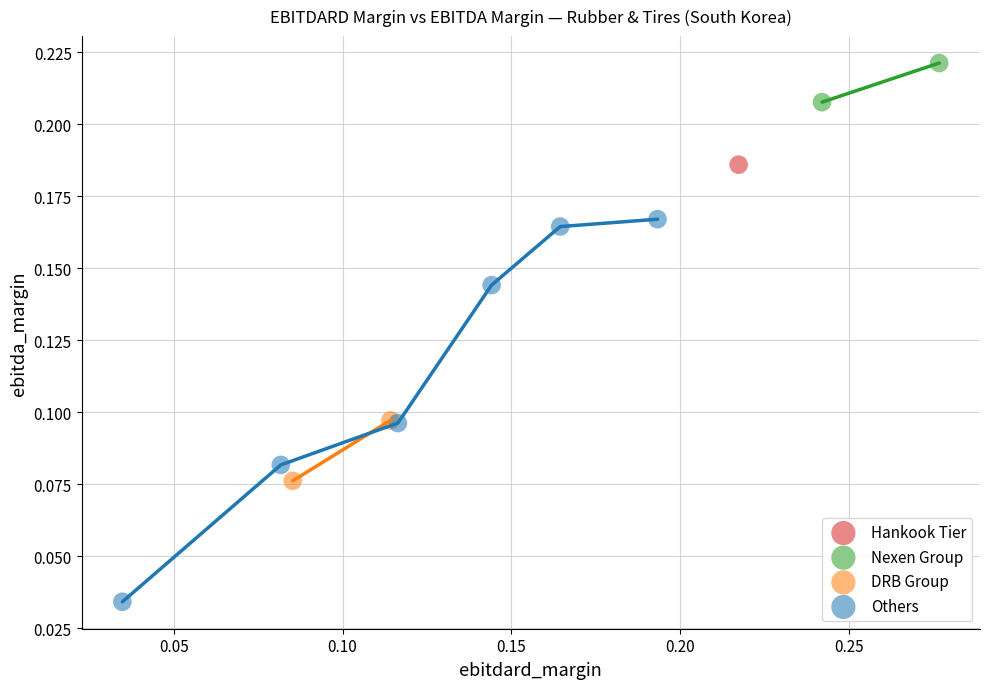

What are all the series names shown in the legend?

Hankook Tier, Nexen Group, DRB Group, Others